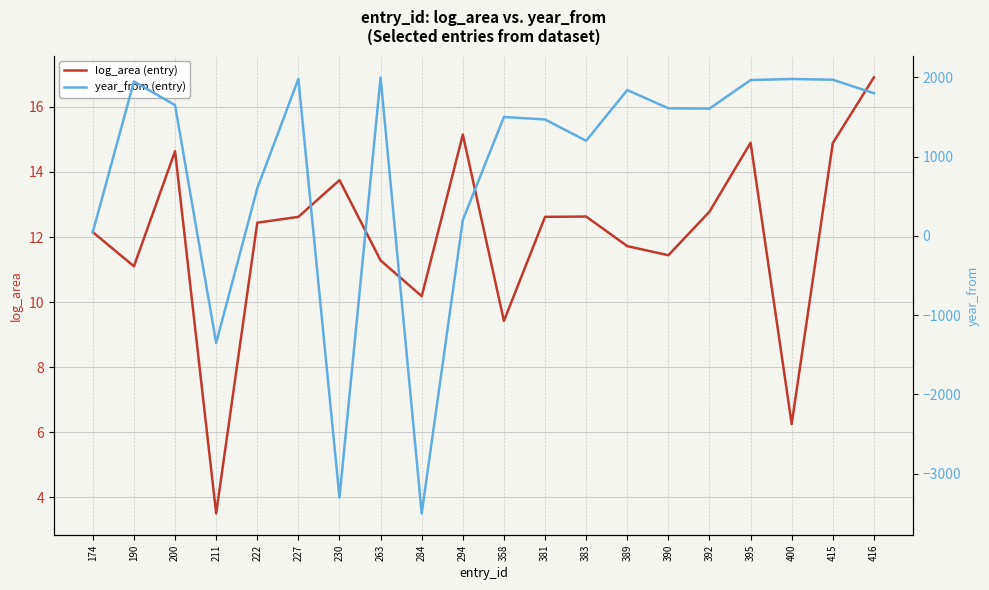

Rank the series by their average value, from highest to lowest.

year_from (entry), log_area (entry)